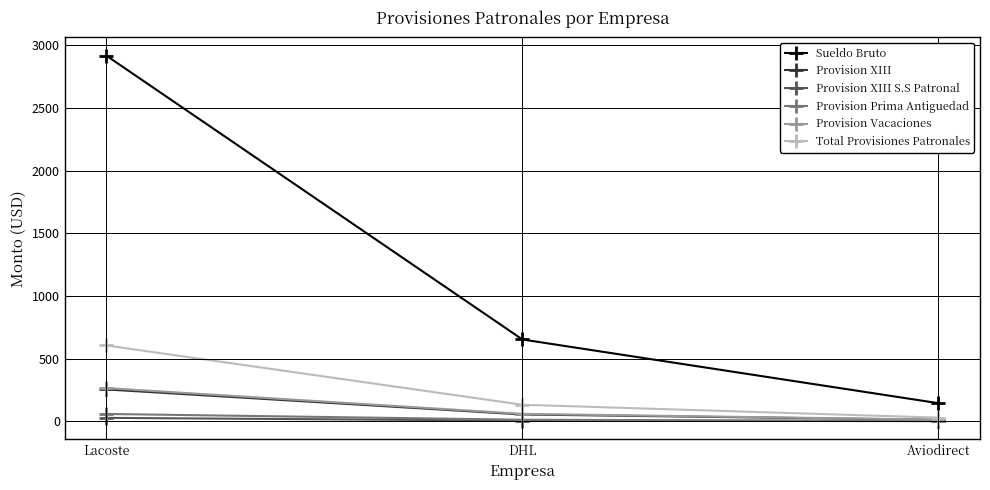

What is the label of the 2nd point from the right?

DHL